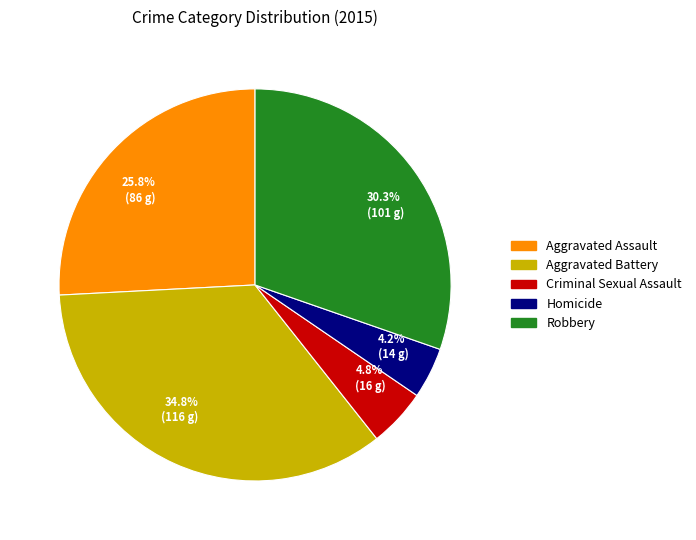

What percentage do 34.8% (116 g) and 4.8% (16 g) together represent?

39.6%